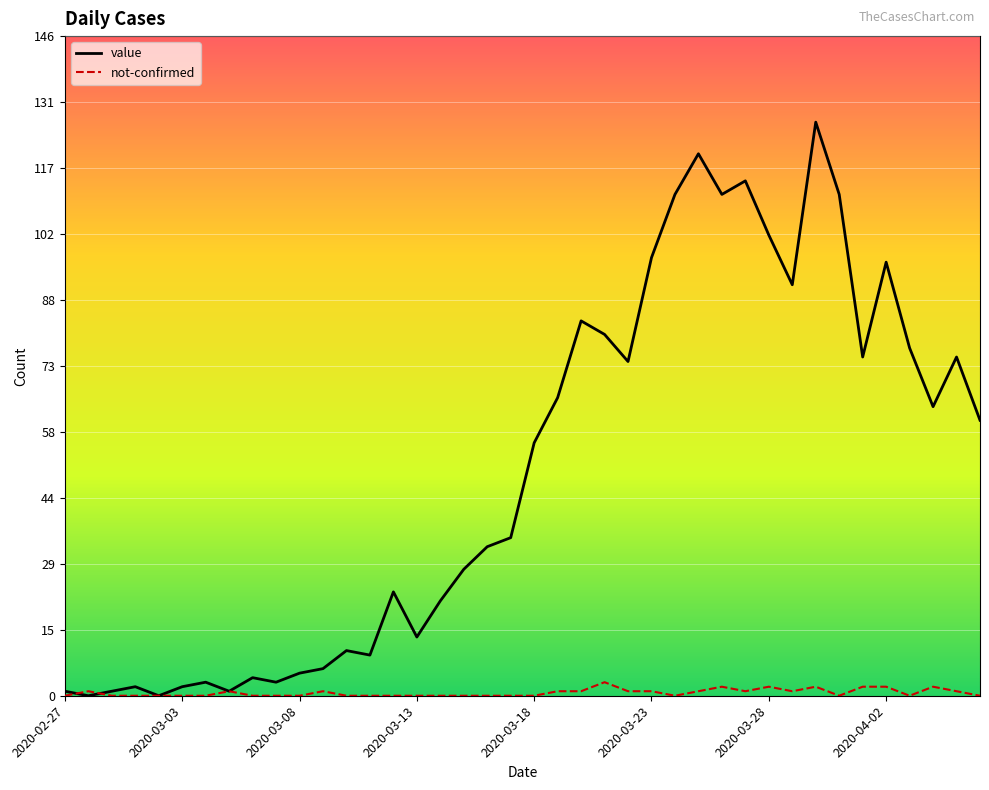

What is the maximum value for value?

127